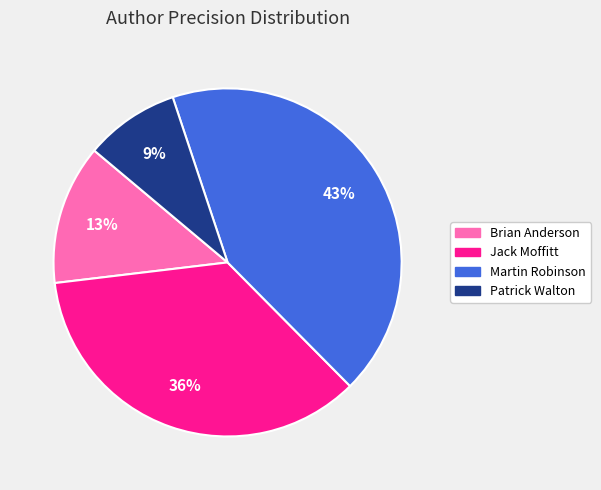

To the nearest percent, what percentage of the pie is Brian Anderson?

13%